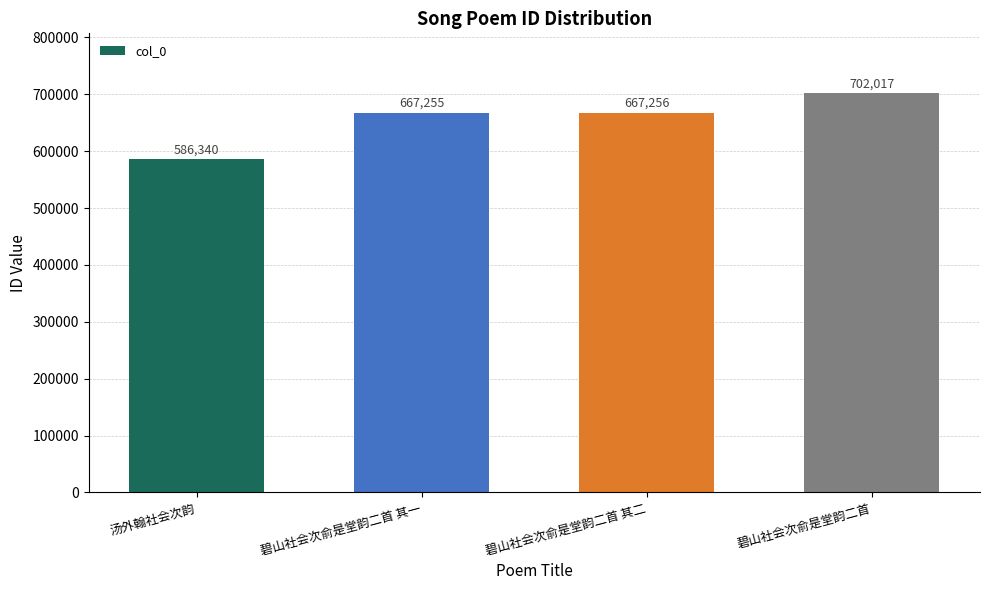

What is the label of the 1st bar from the left?

汤外翰社会次韵